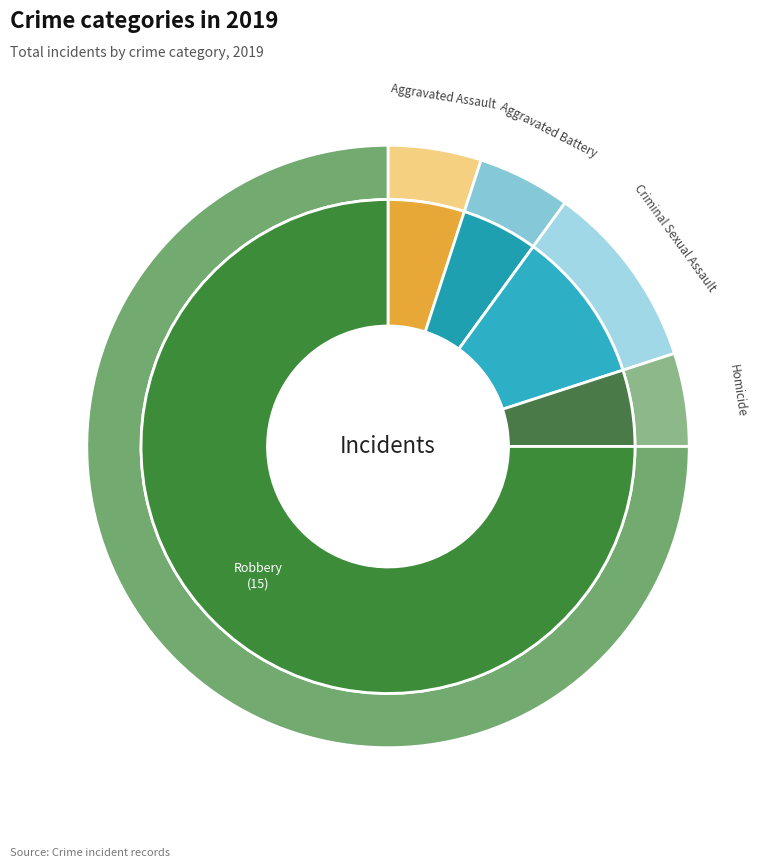

To the nearest percent, what portion does Homicide represent?

5%